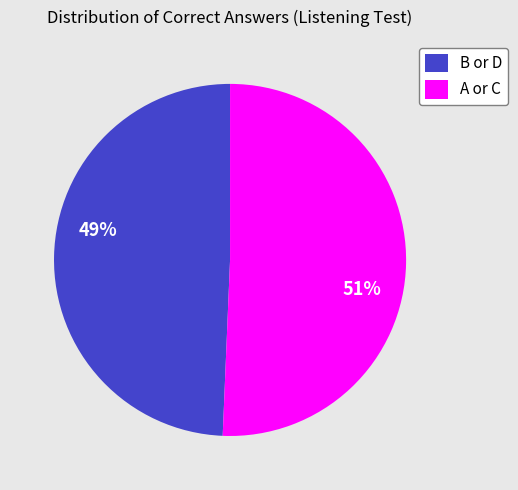

To the nearest percent, what portion does B or D represent?

49%